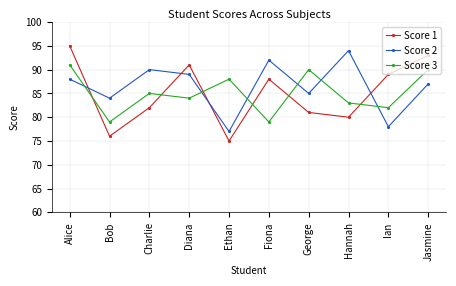

What is the sum of the Score 3 values at Jasmine and Ian?

172